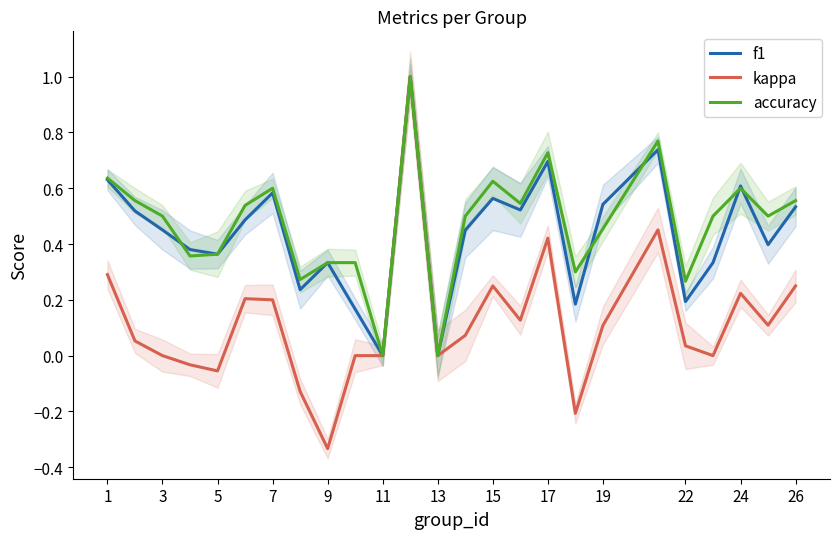

What is the sum of all kappa values?

3.0